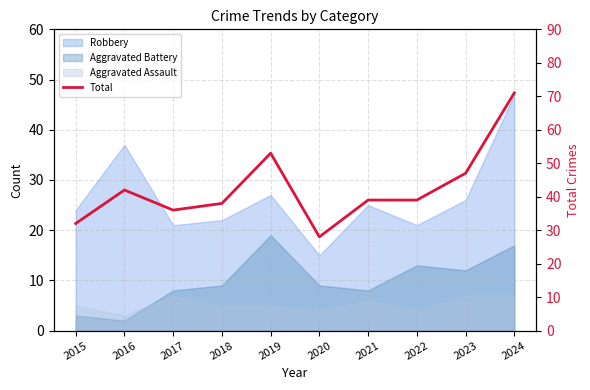

What is the value of the 5th point from the left?

53